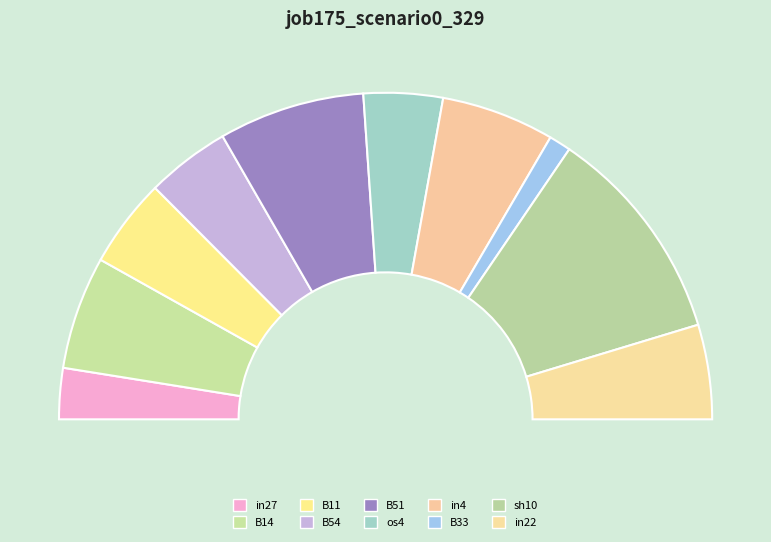

To the nearest percent, what percentage of the pie is in27?

5%